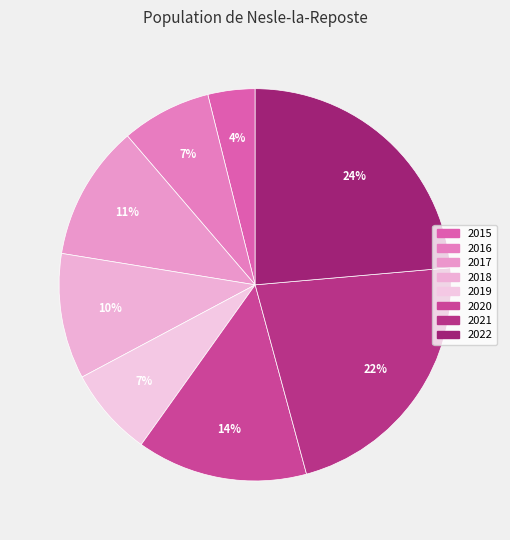

To the nearest percent, what percentage of the pie is 2021?

22%